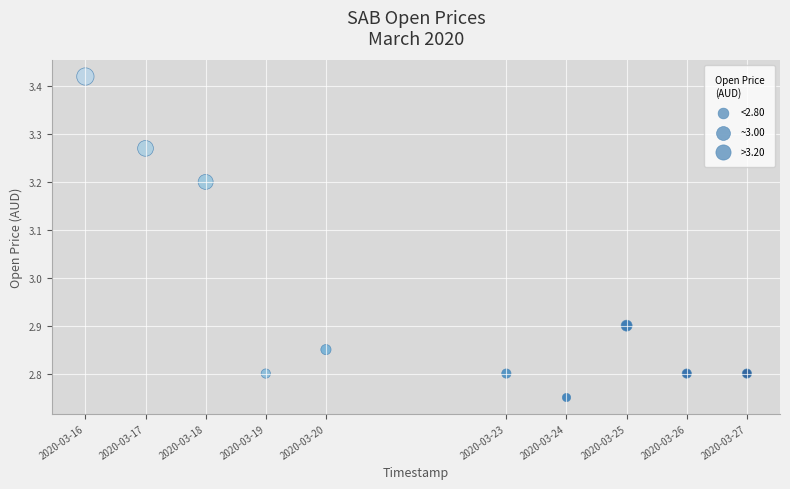

What is the range of Y values (max minus min)?

0.7